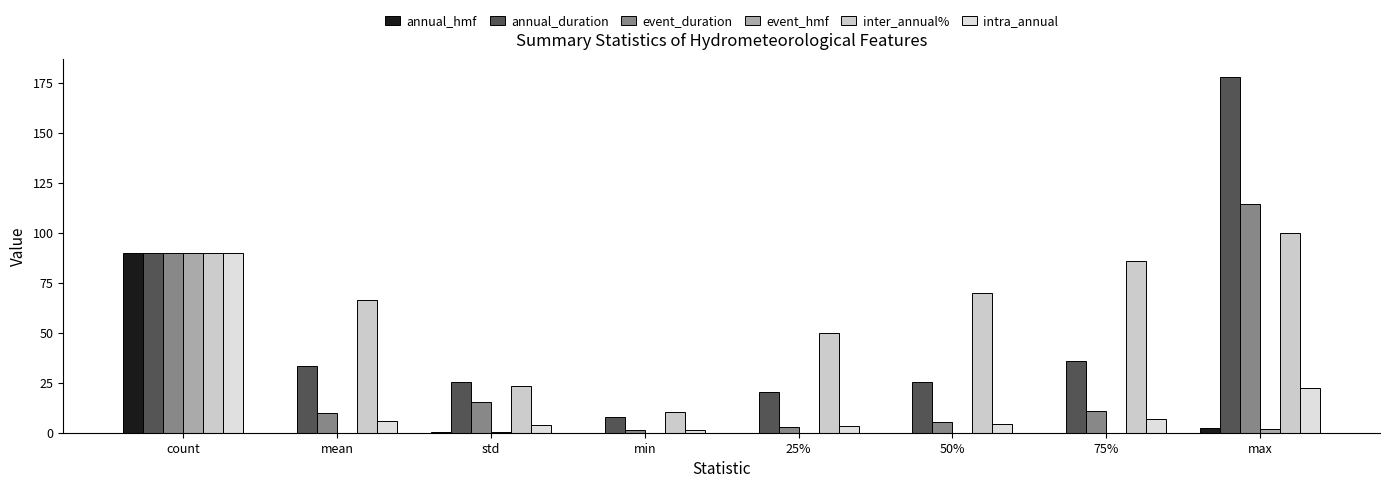

List the labels in order of event_duration value, smallest first.

min, 25%, 50%, mean, 75%, std, count, max